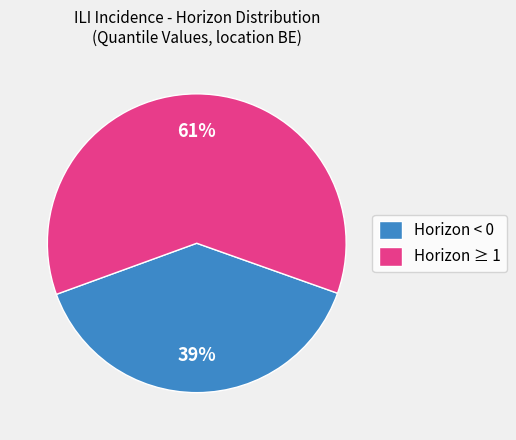

Which category has the biggest portion of the pie?

Horizon ≥ 1